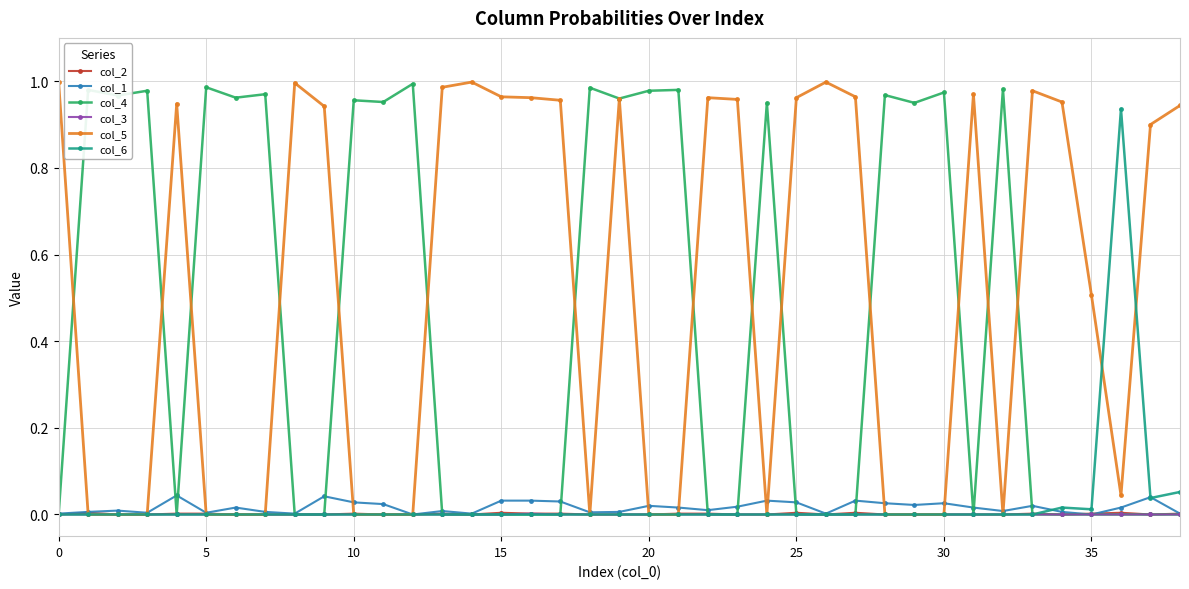

True or false: col_5 has more than 2 interior local peaks.

True